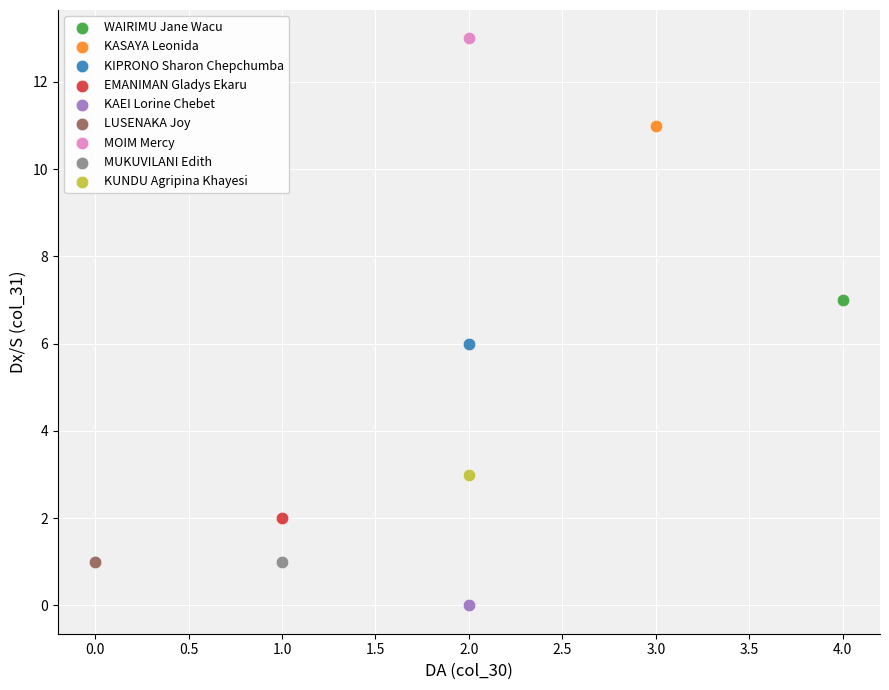

Which series contains the highest Y value?

MOIM Mercy